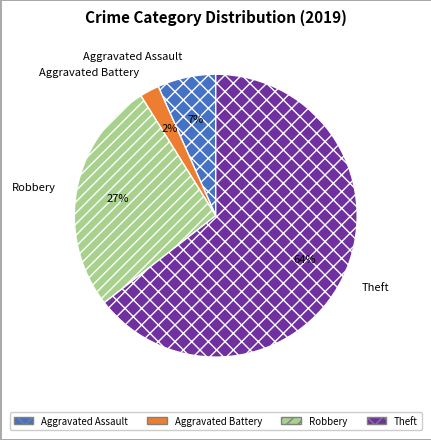

Does Theft account for over 50% of the chart?

Yes